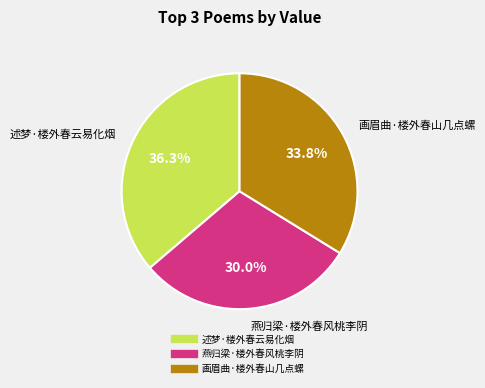

Does any single category account for the majority?

No